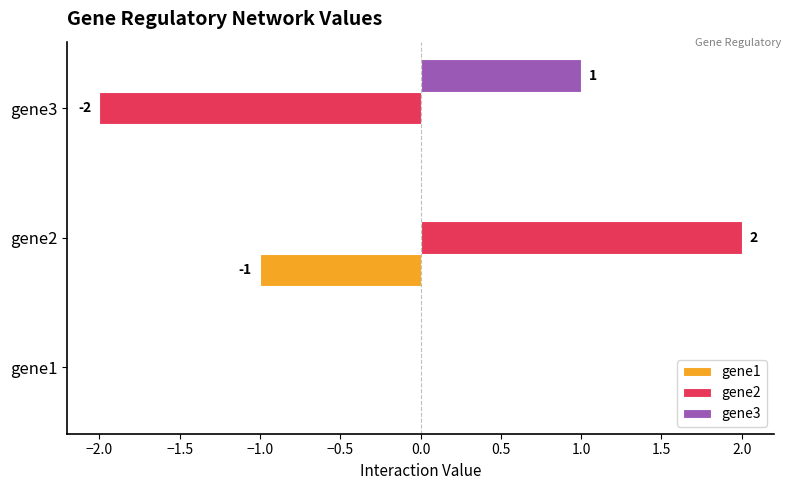

At which category is the sum across all series the highest?

gene2